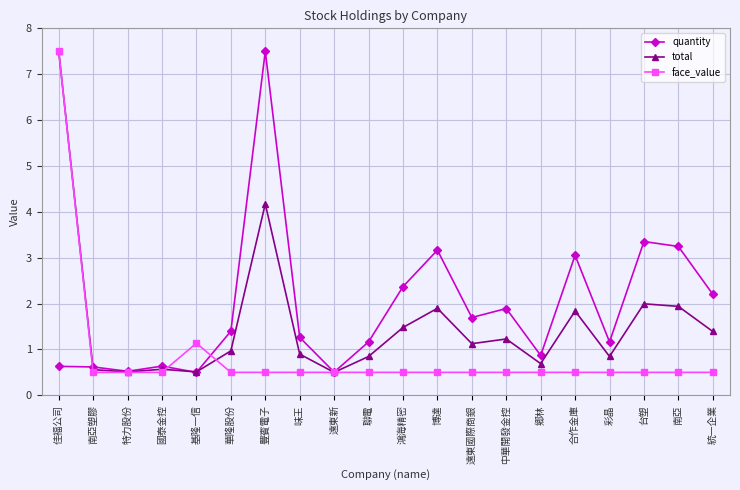

How many series are shown in this chart?

3